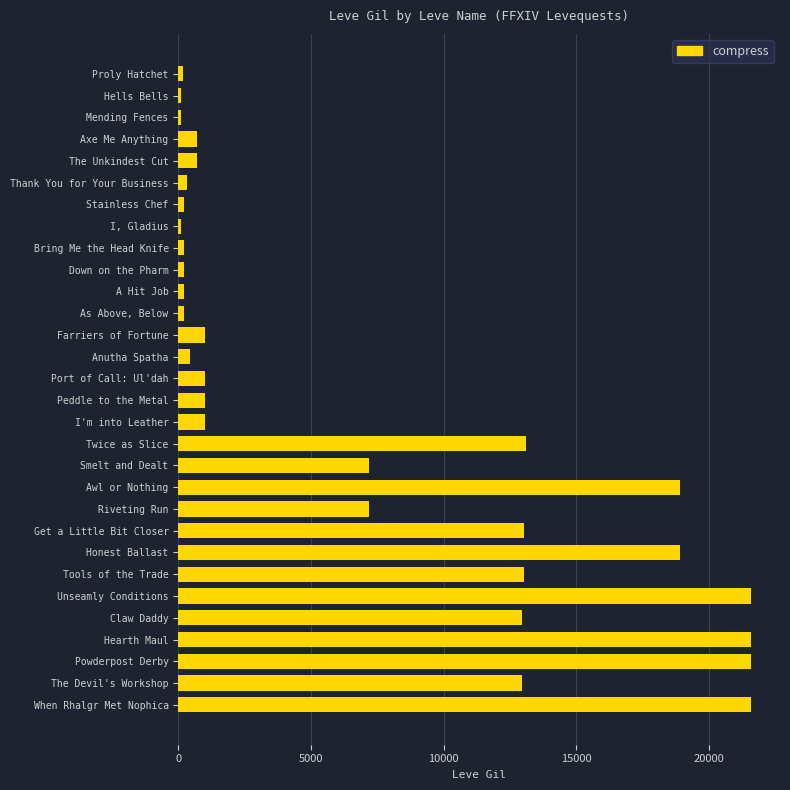

The value at Honest Ballast is 18910. True or false?

True